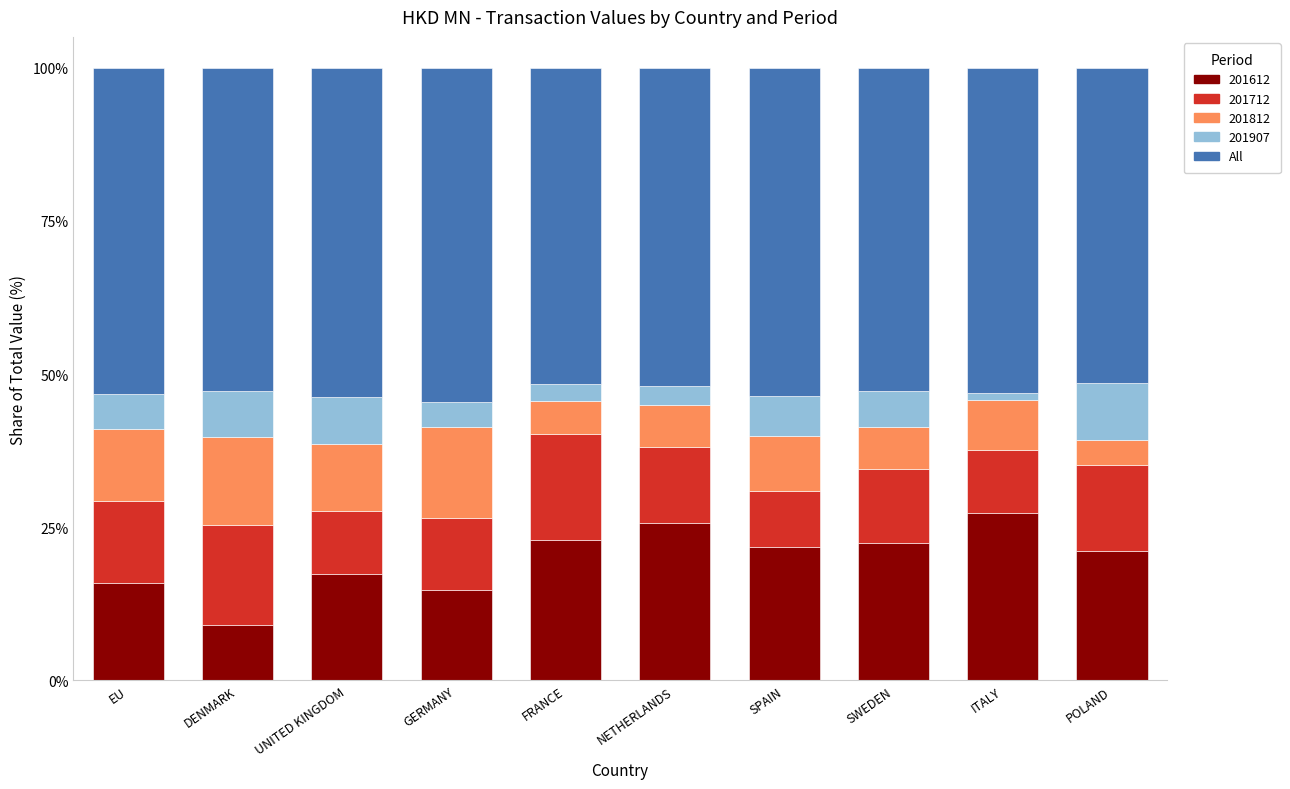

The value of 201612 at POLAND is 21.2. True or false?

True